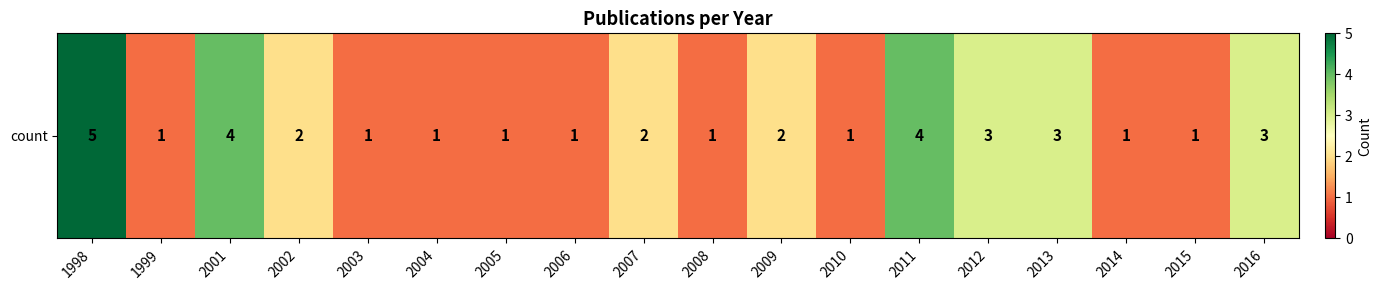

At which category does the chart reach its peak across all series?

1998